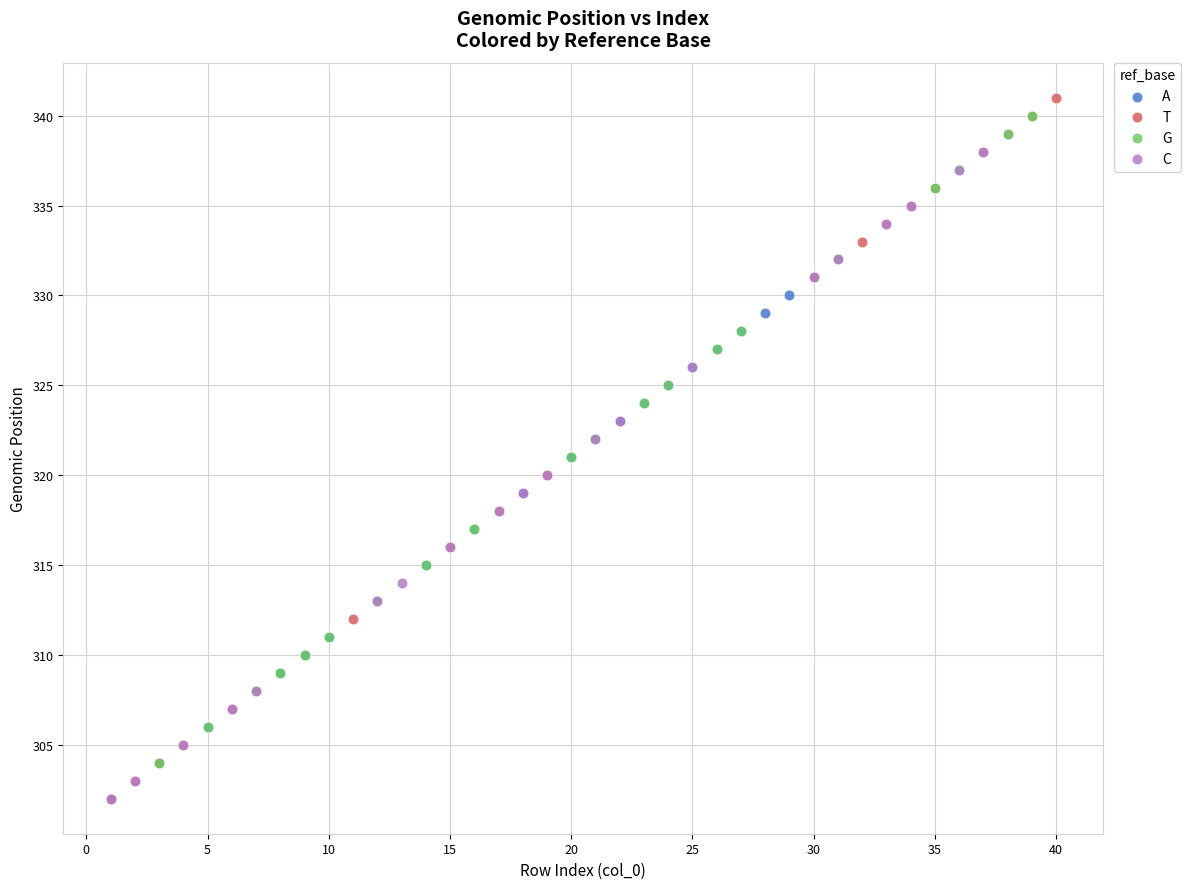

Which series has the largest Y range (max minus min)?

T